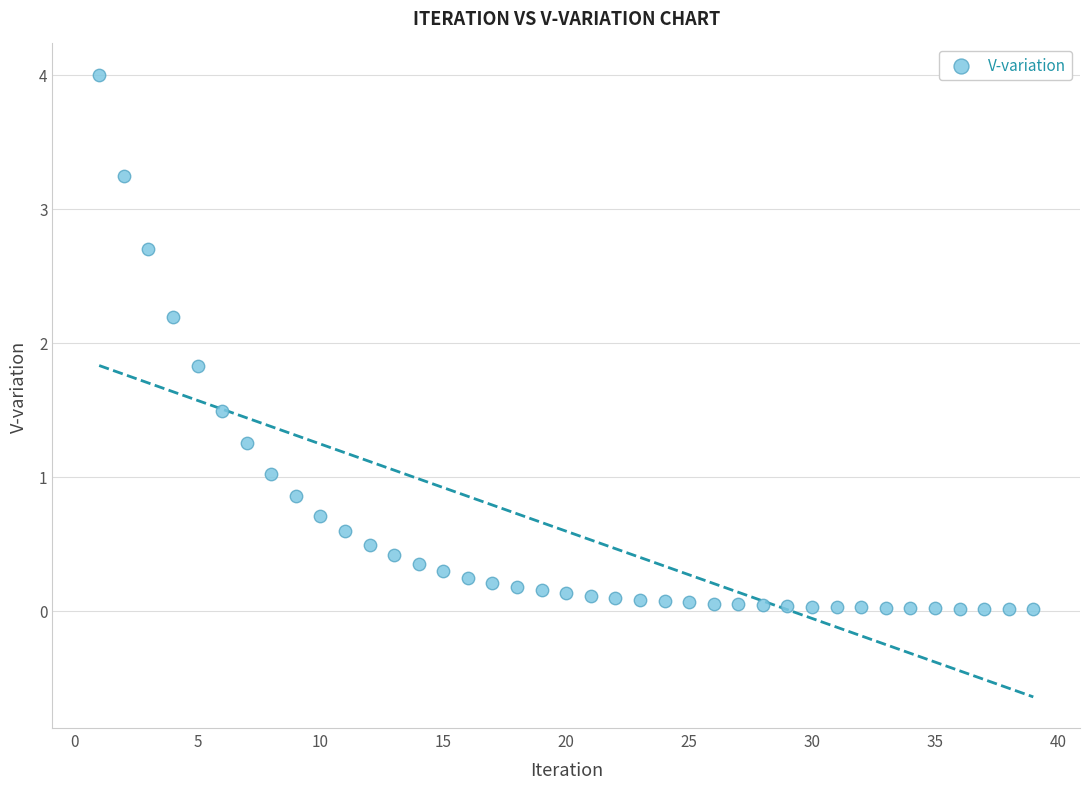

What is the range of Y values (max minus min)?

4.0